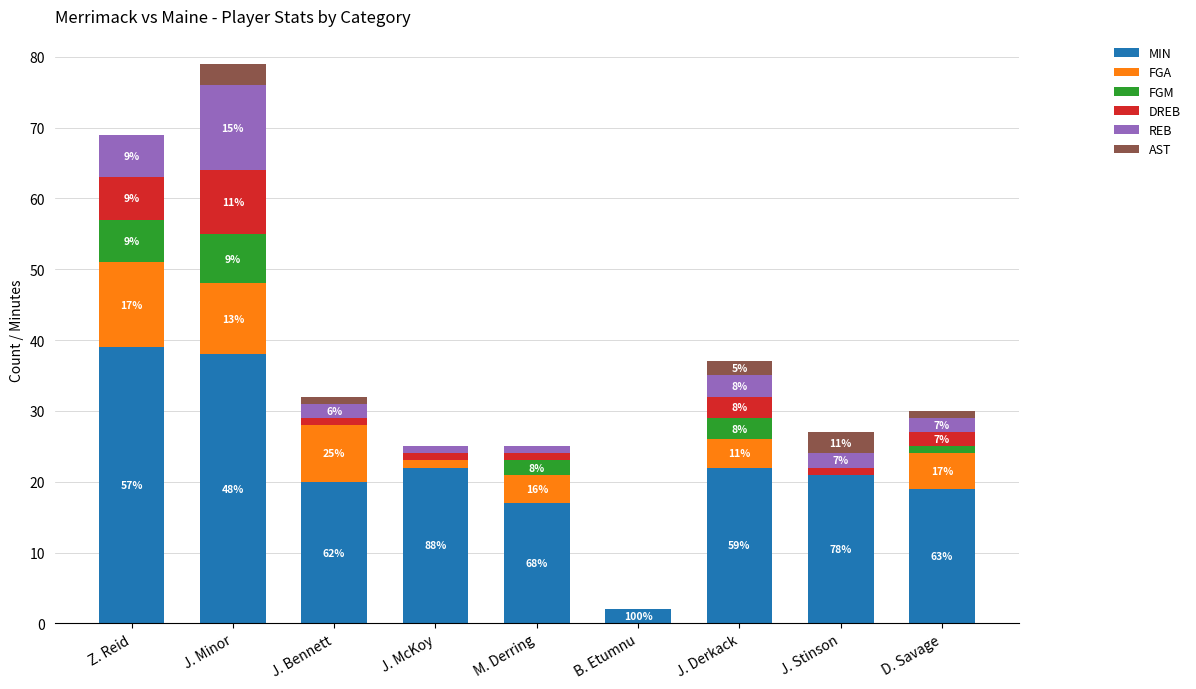

What are all the series names shown in the legend?

MIN, FGA, FGM, DREB, REB, AST